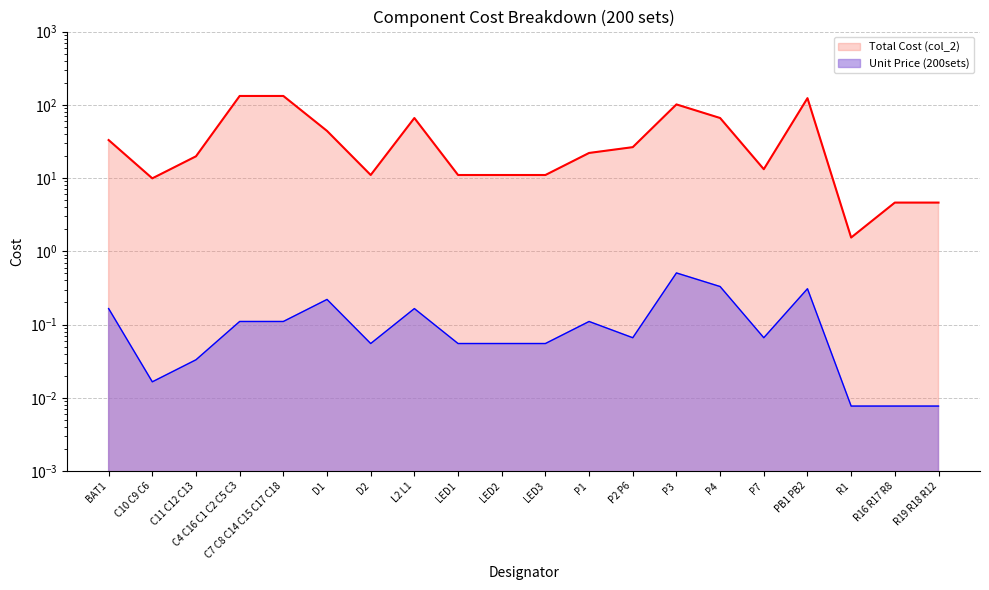

What is the difference between the maximum and minimum values in the Unit Price (200sets) series?

0.5